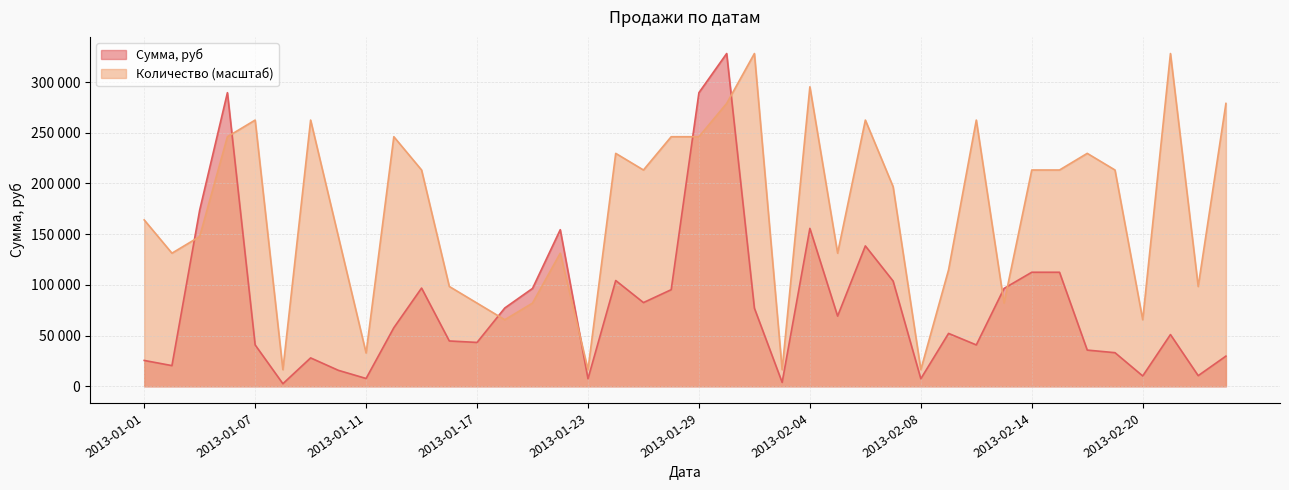

What is the approximate value of Количество at 2013-01-17, to the nearest 50?

82000